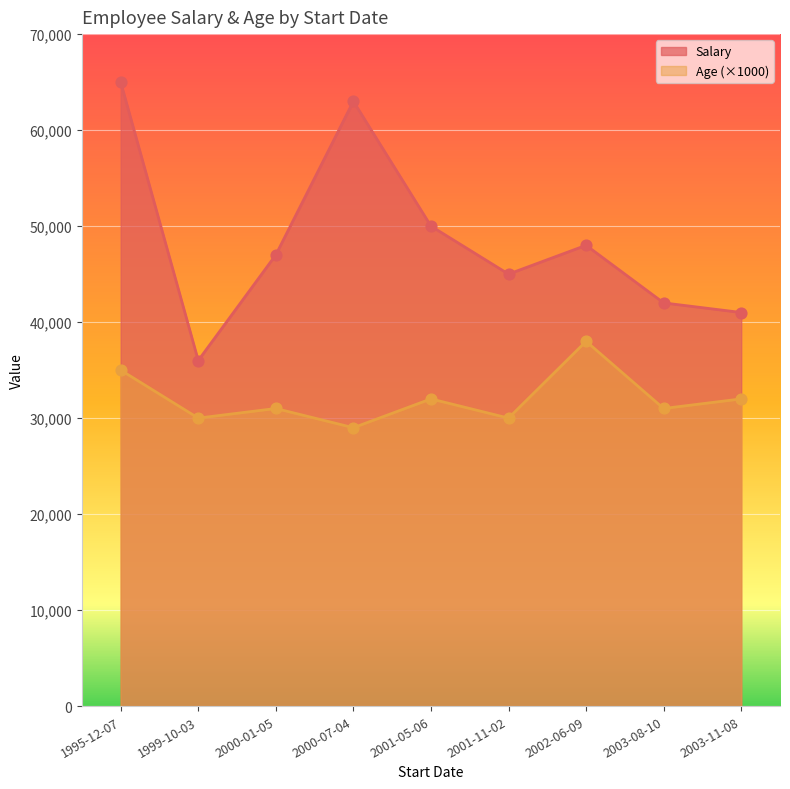

Is the value of Age at 2001-11-02 greater than the value of Salary at 1995-12-07?

No